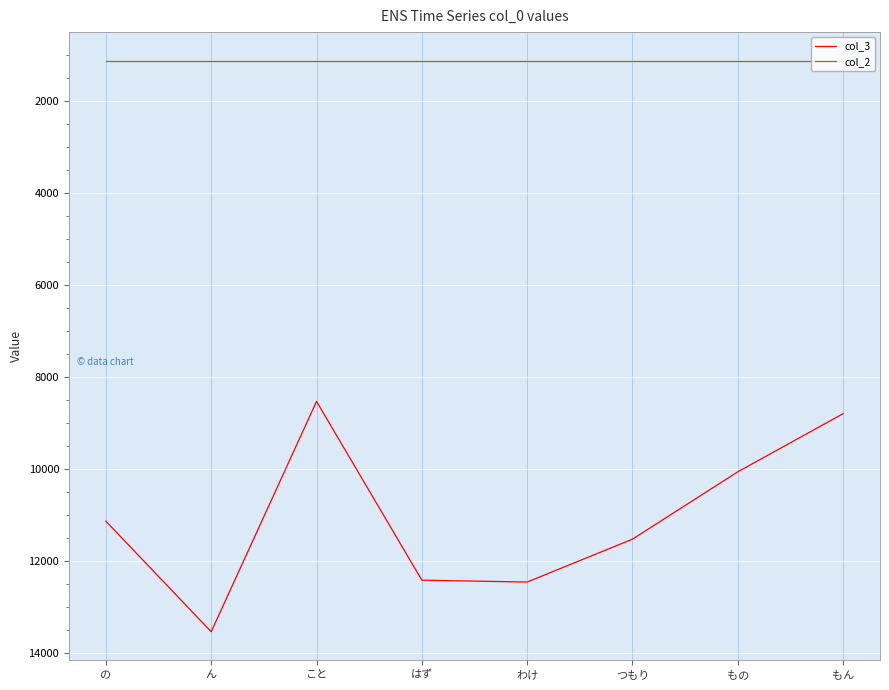

True or false: col_2 has a value of 1130 at もん.

True